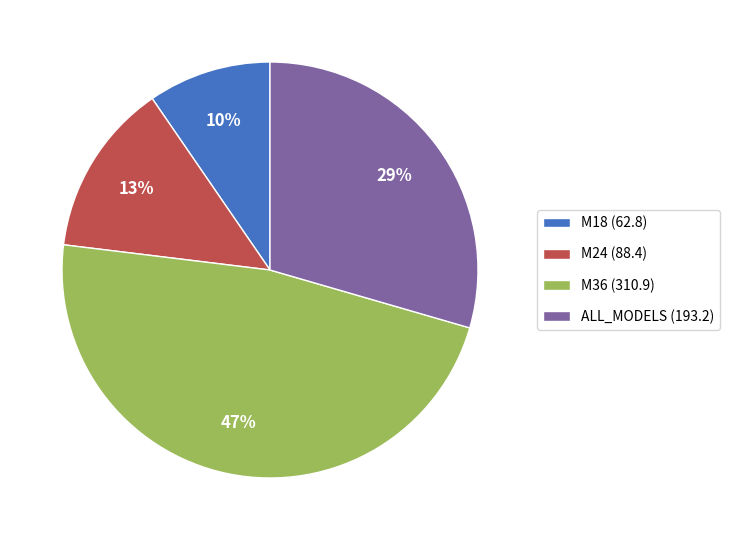

Which slice is the smallest?

M18